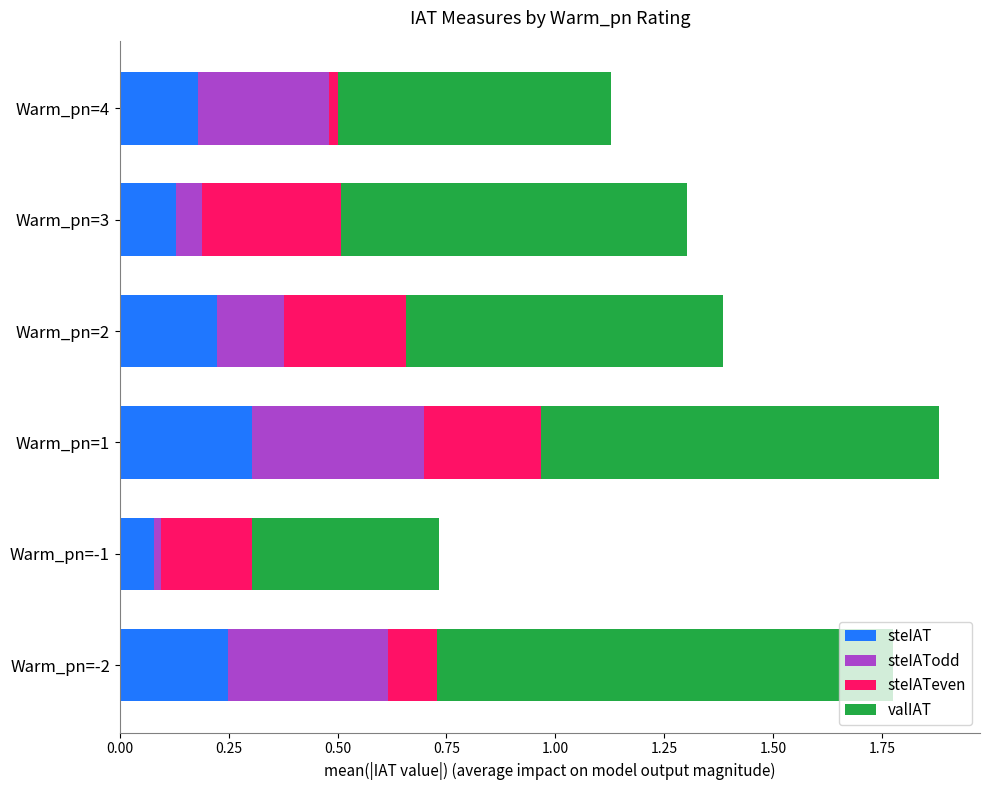

Which category has the highest value in the steIAT series?

Warm_pn=1